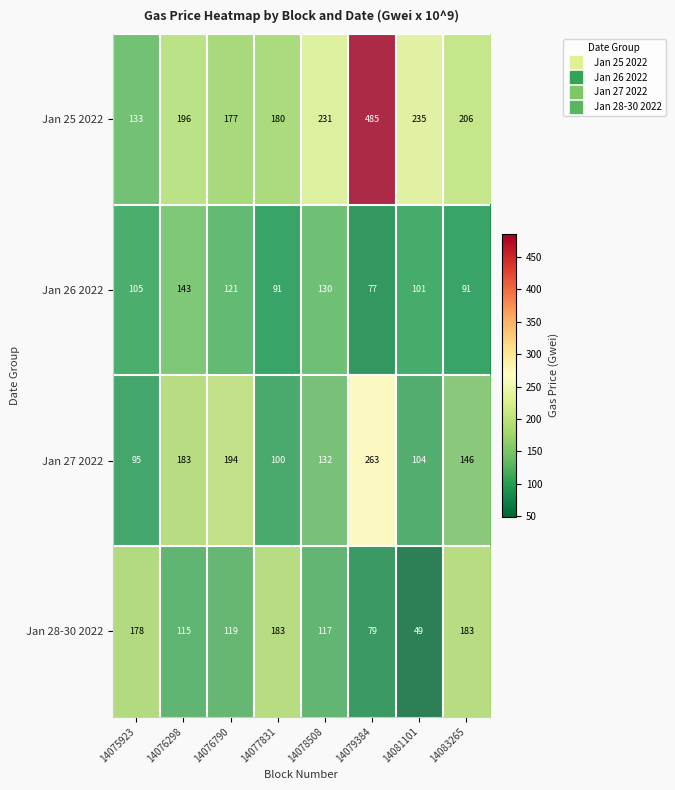

At which category is the sum across all series the highest?

14079384